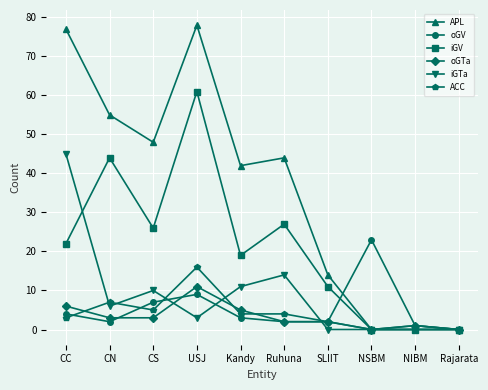

Is it true that iGV equals 5 at Kandy?

False